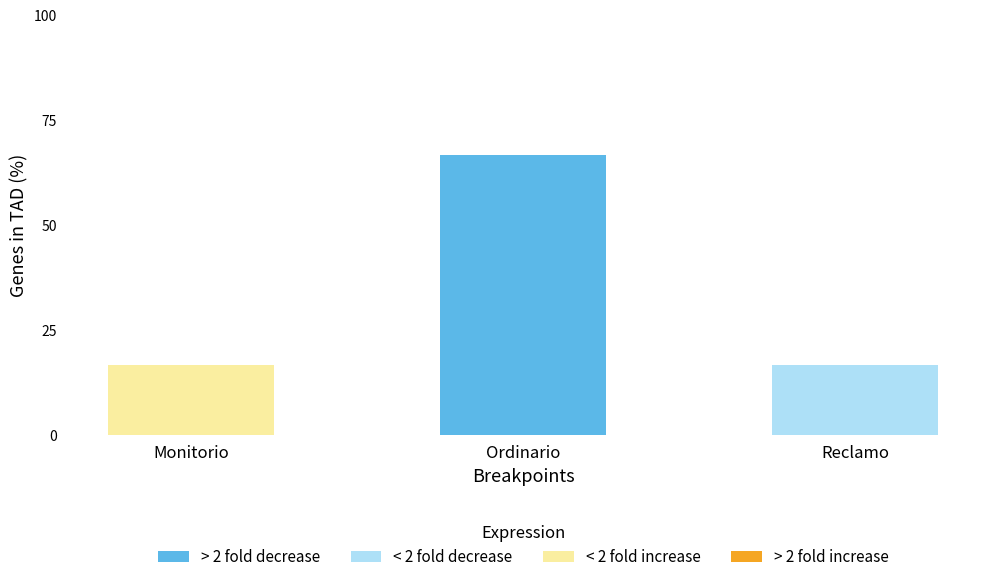

Does the chart contain stacked bars?

Yes